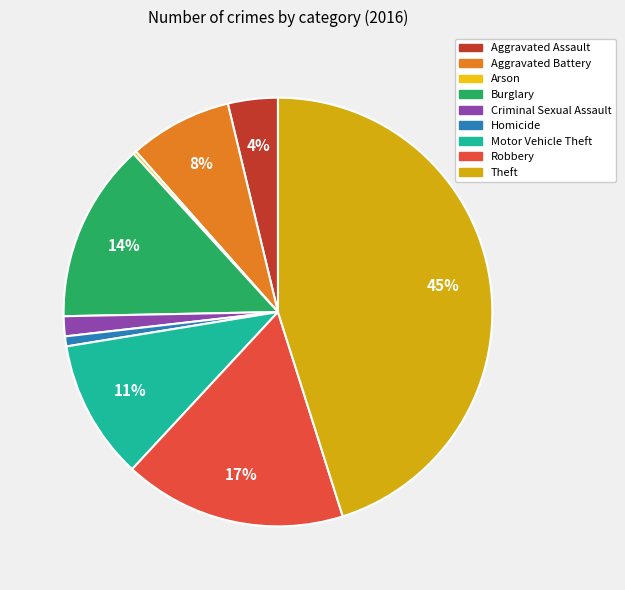

The Criminal Sexual Assault slice represents 2% of the pie. True or false?

True